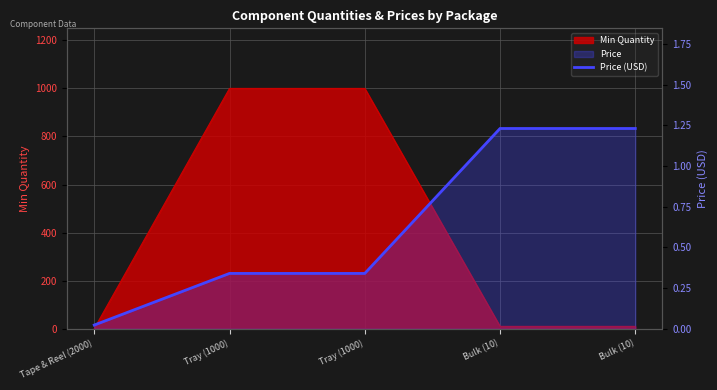

What is the change in value from Tray (1000) to Bulk (10)?

+0.9